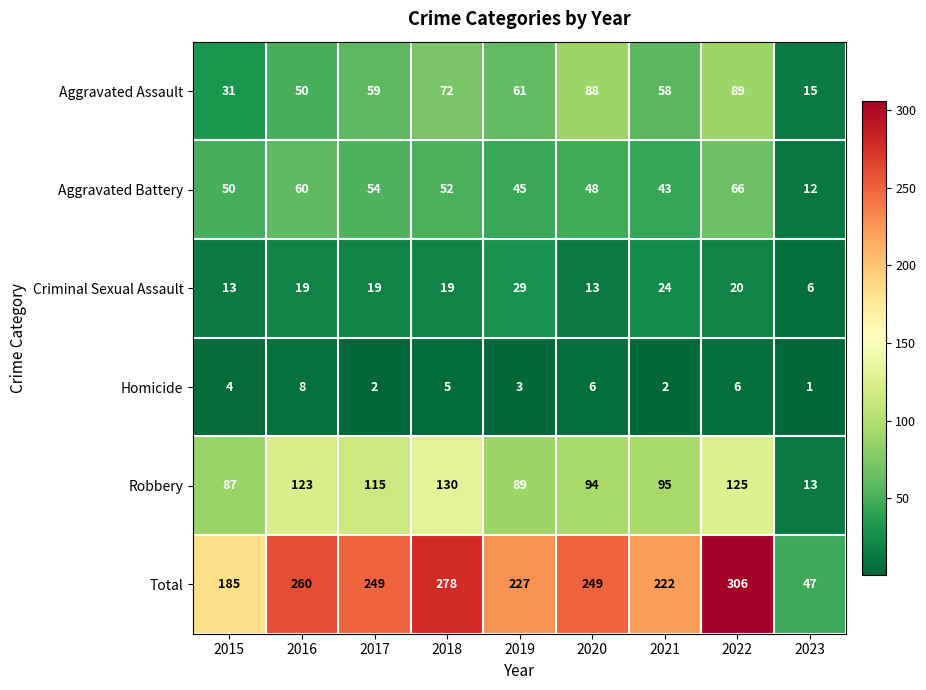

Between 2016 and 2021, which series saw the biggest shift?

Total